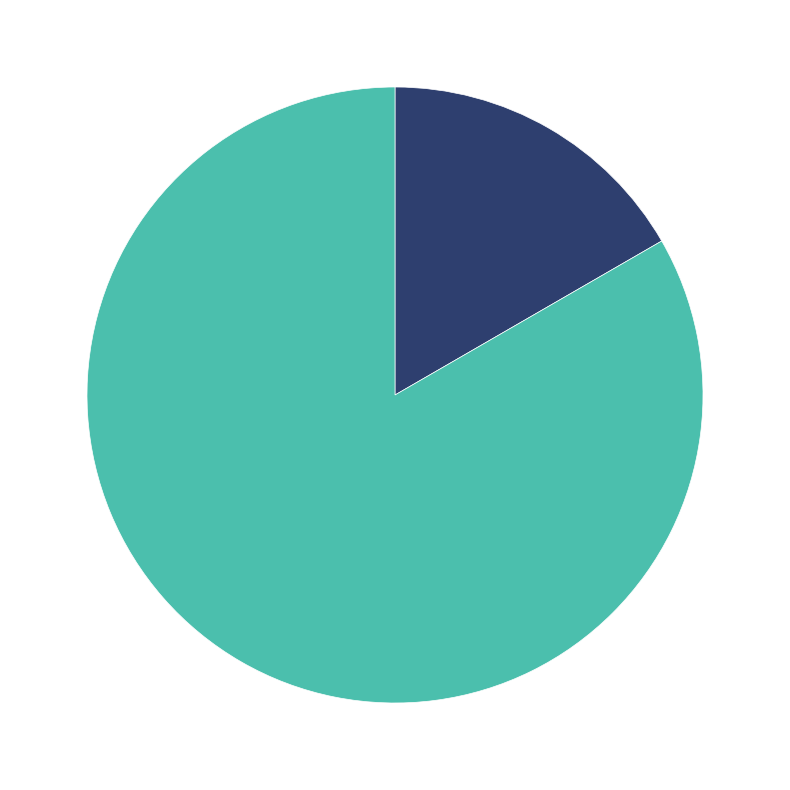

Is there any slice that represents more than half of the pie?

Yes